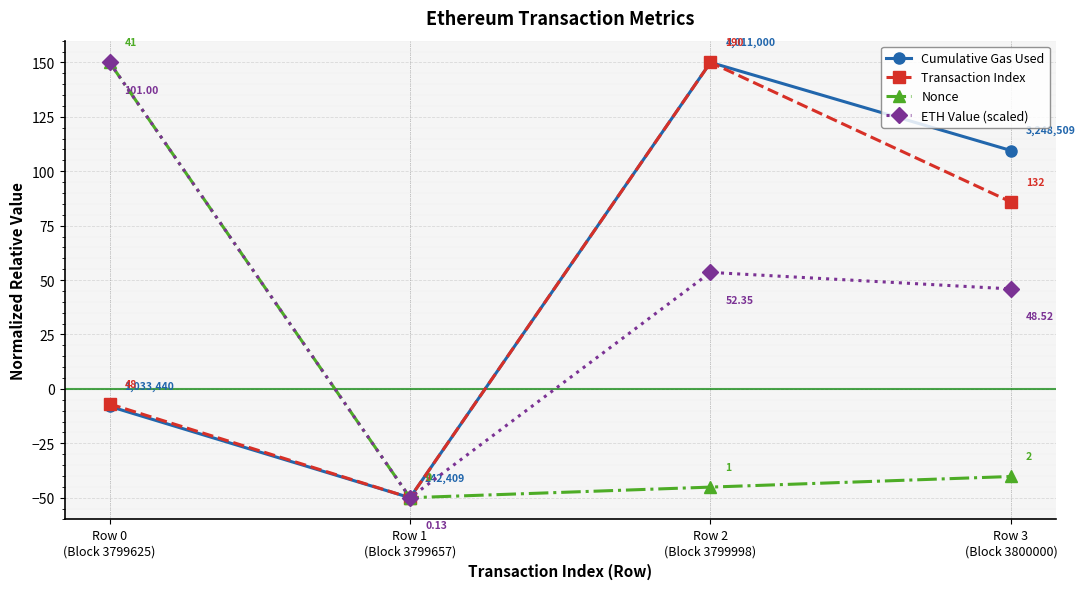

What is the total value across all series at Row 2
(Block 3799998)?

308.4